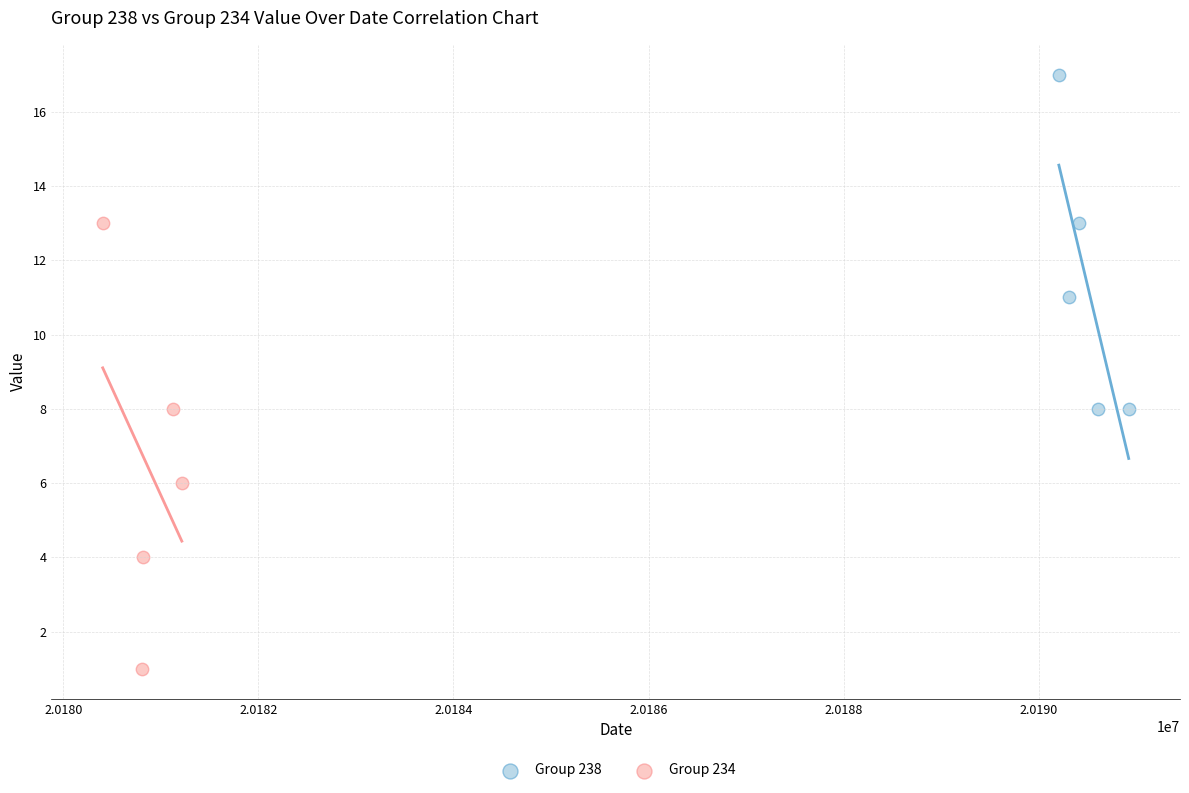

Which series contains the highest Y value?

Group 238